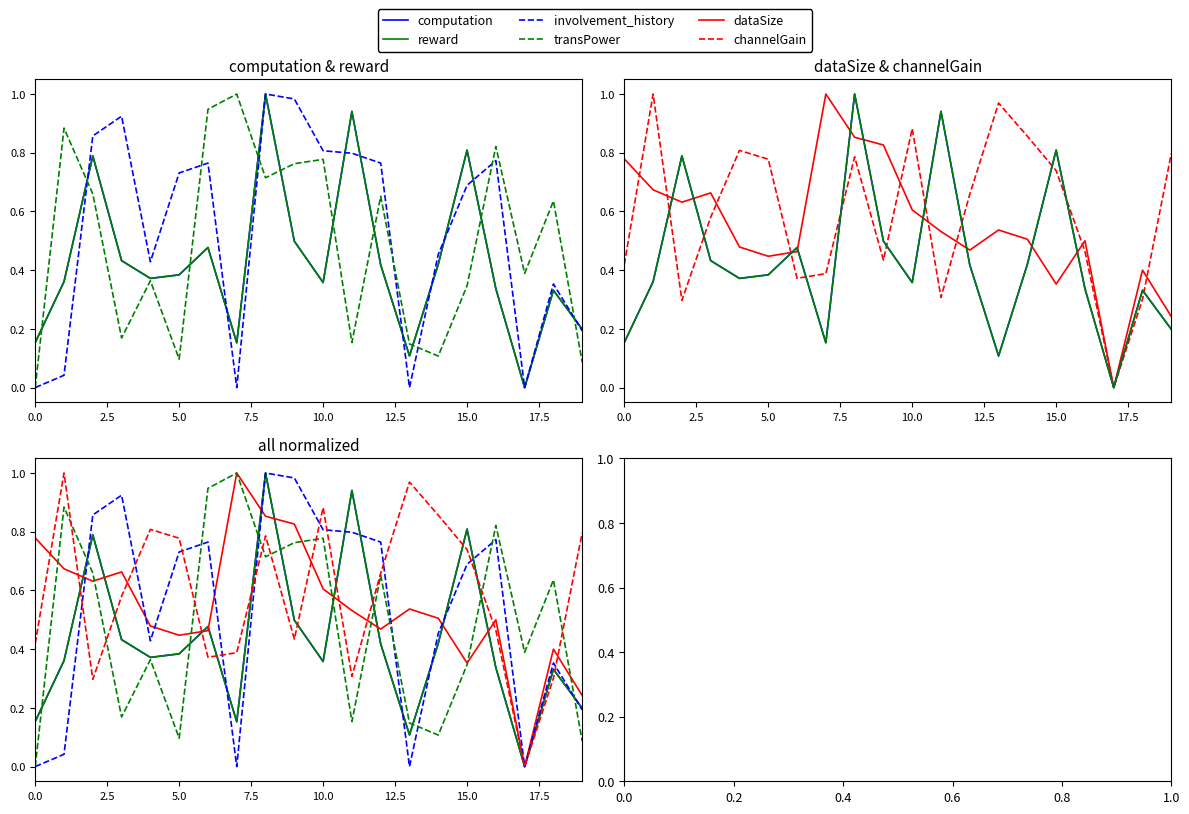

What is the label of the 11th point from the right?

9